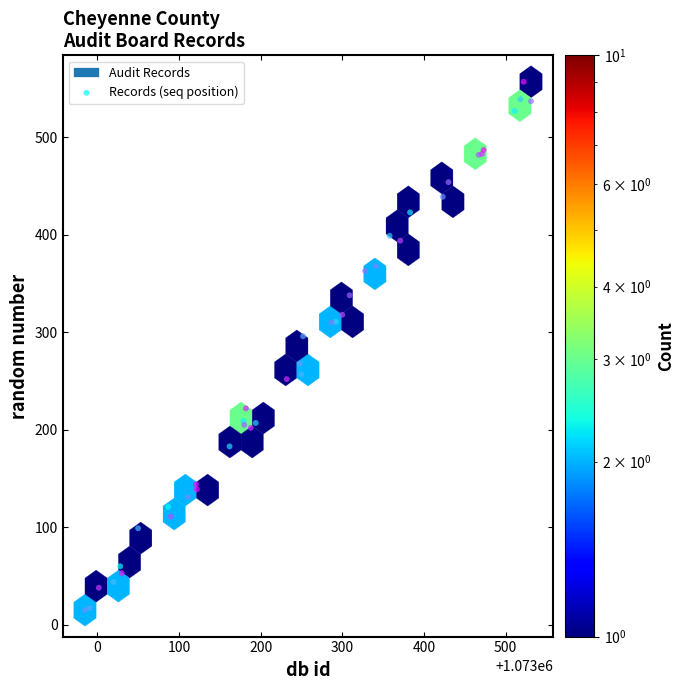

What Y value in the scatter plot is closest to 286?

296